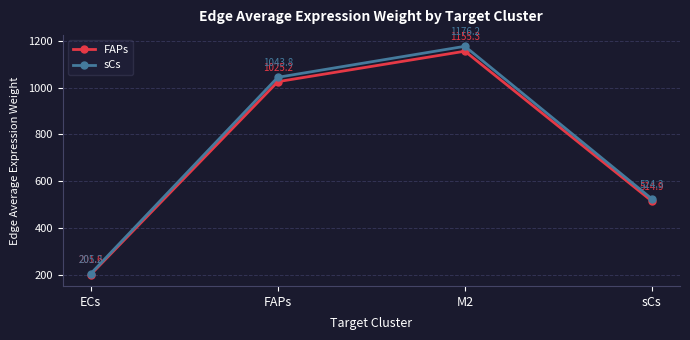

True or false: sCs and FAPs intersect in this chart.

False